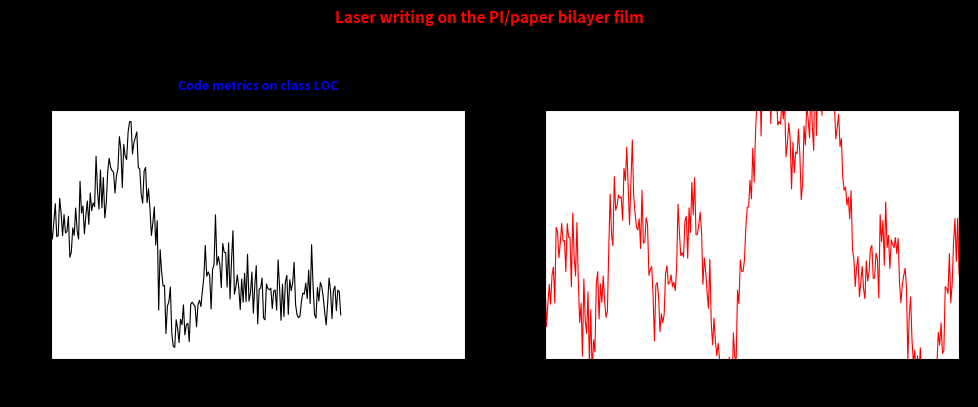

What is the greatest value displayed?

29